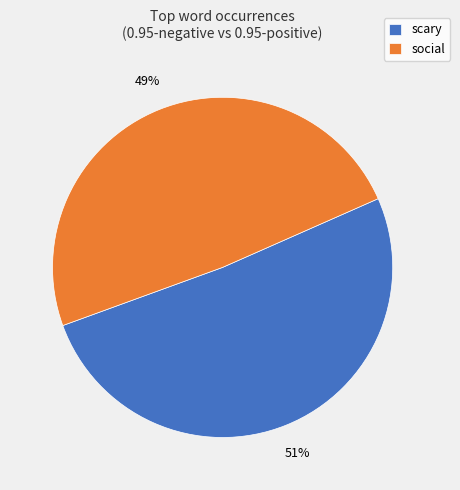

Is there a majority slice in this chart?

Yes